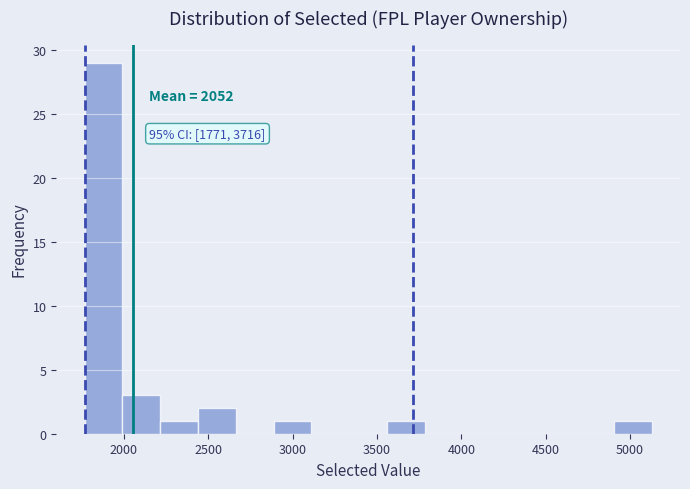

Over which range of the x-axis is the bar tallest?

1750 to 2000